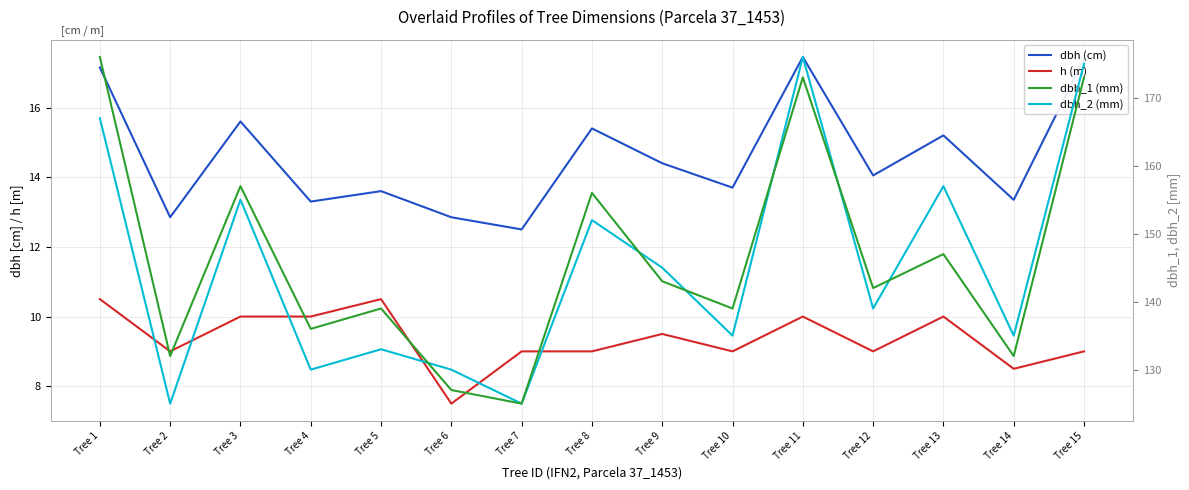

At which label does h (m) first exceed 9?

Tree 1